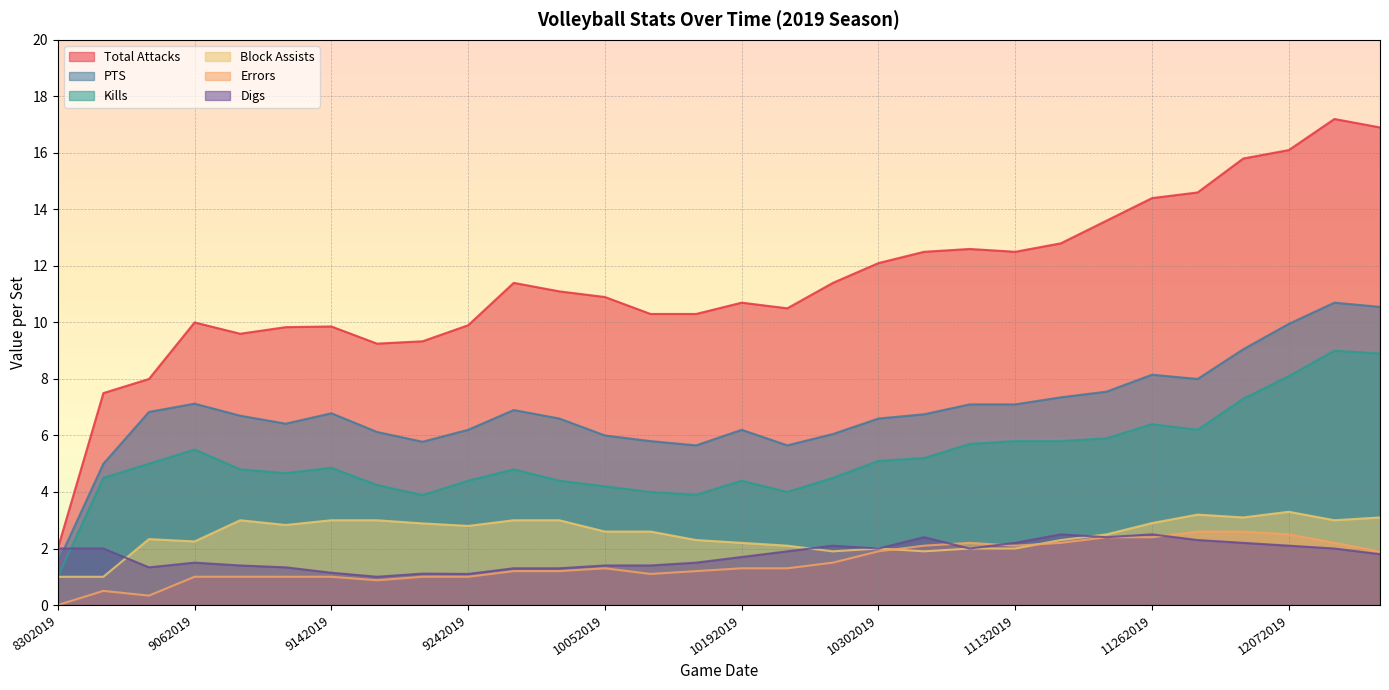

Which label corresponds to the largest value in the chart?

12132019